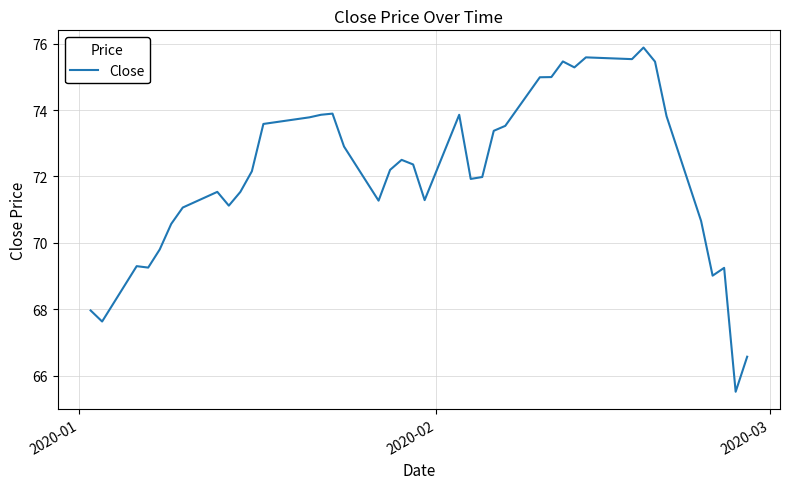

What is the difference between the maximum and minimum values?

10.4